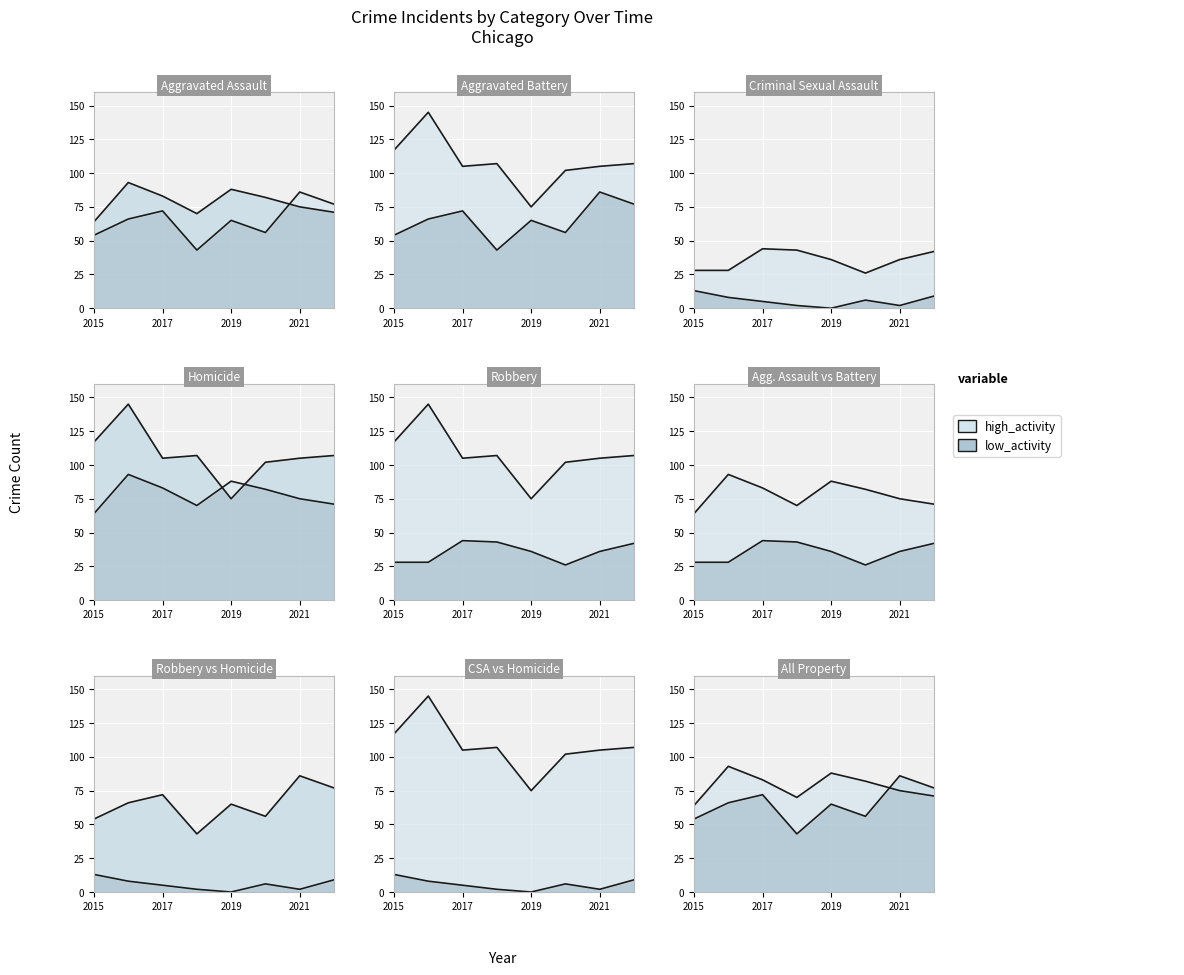

What is the sum of the Aggravated Battery values at 2019 and 2022?

159